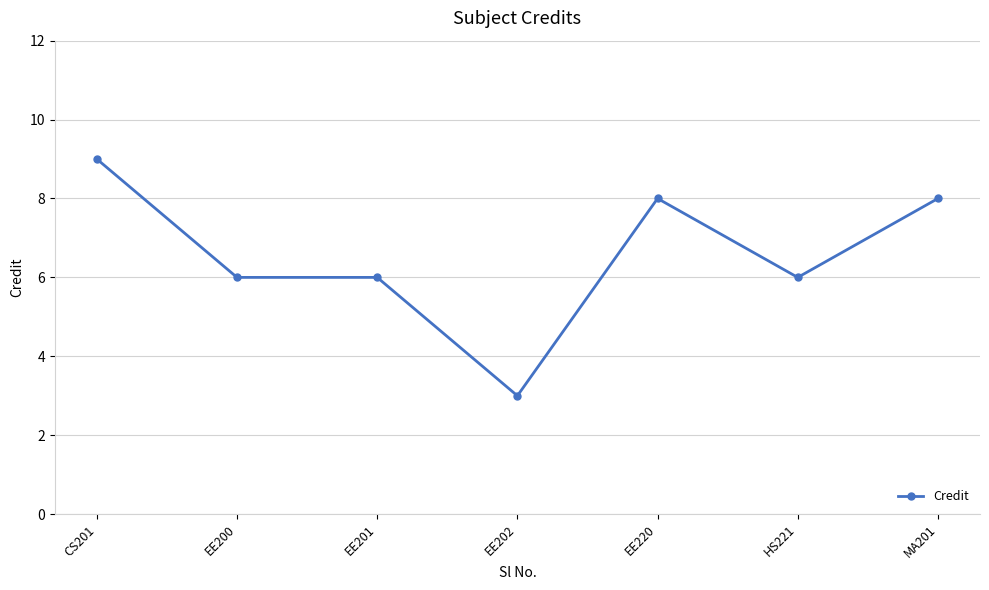

Which category has the lowest value across all series?

EE202